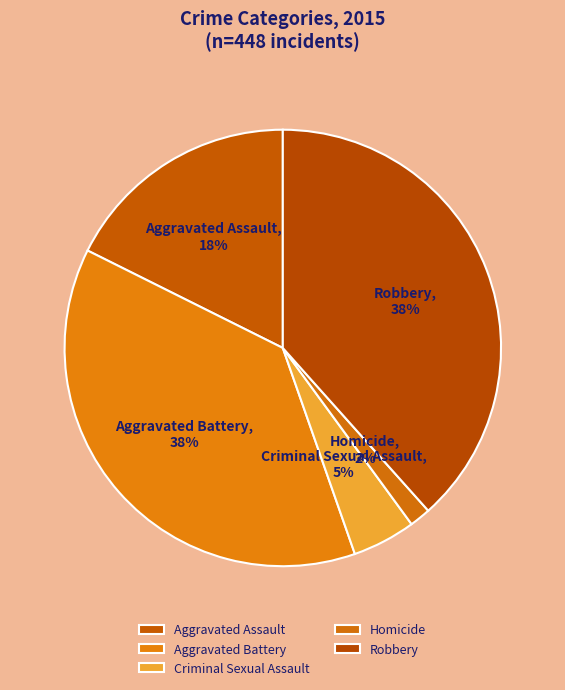

To the nearest percent, what portion does Aggravated Assault represent?

18%